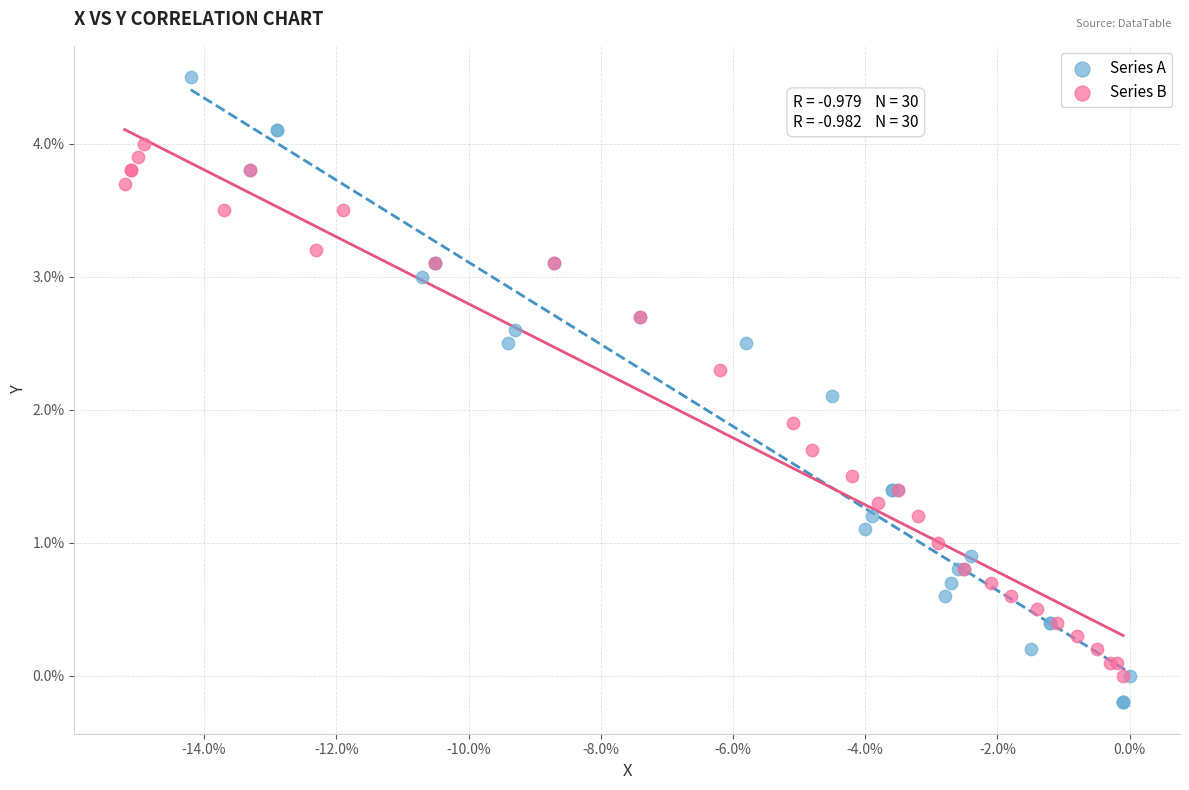

Which series has the largest Y range (max minus min)?

Series A